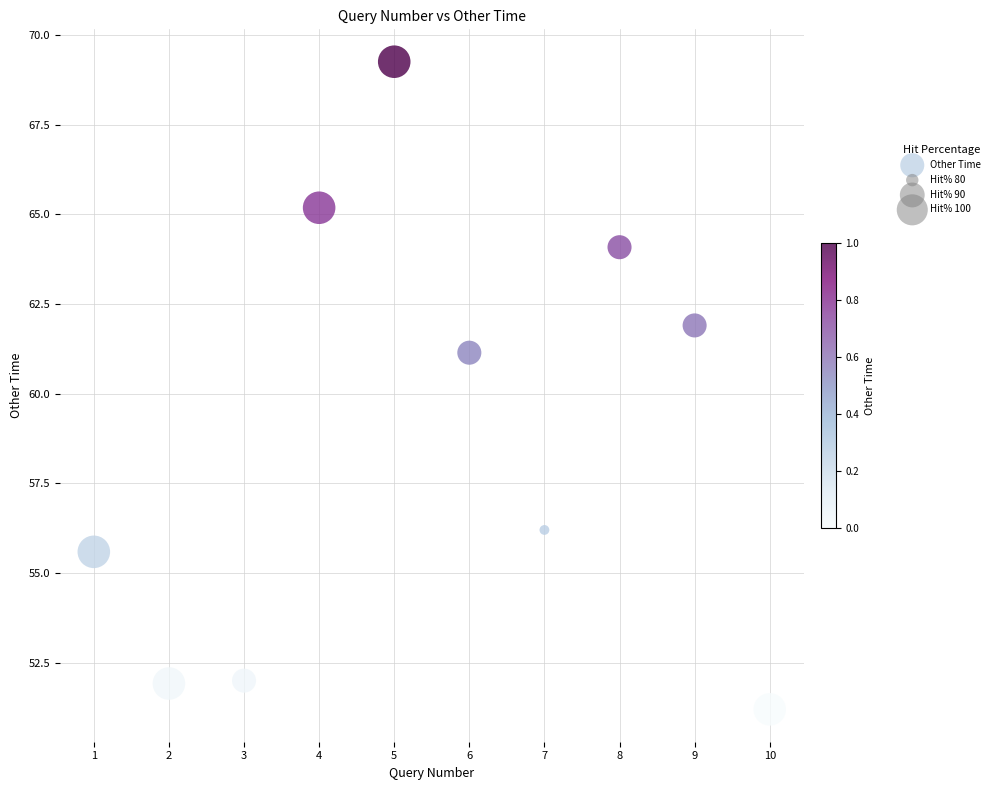

What Y value in the scatter plot is closest to 60?

61.1